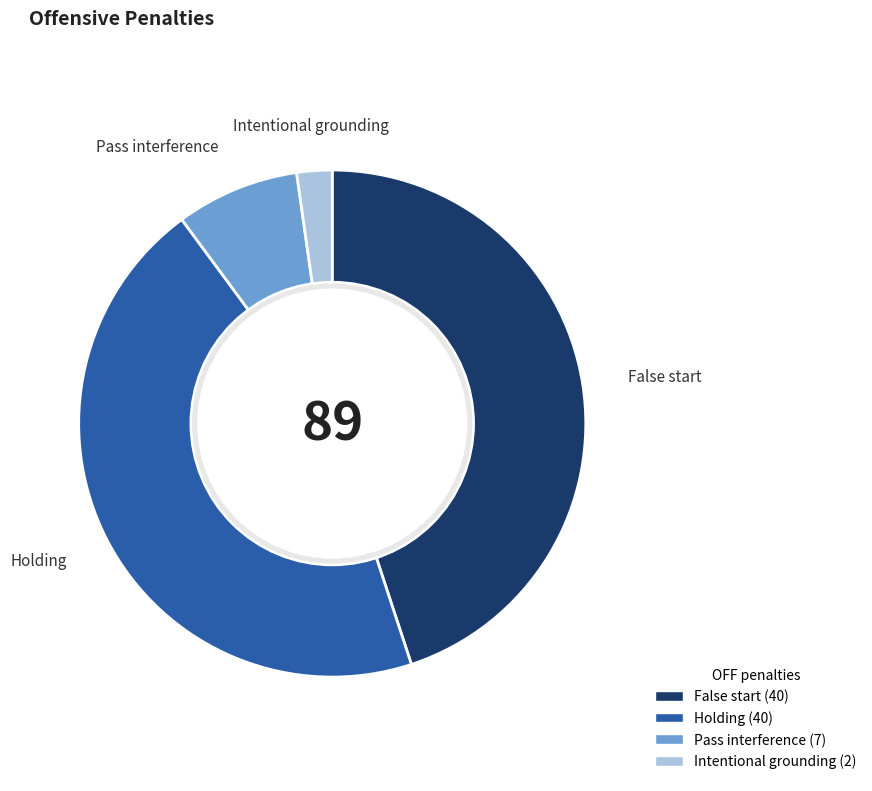

Approximately how many times larger is the value at Holding compared to Intentional grounding?

20.0